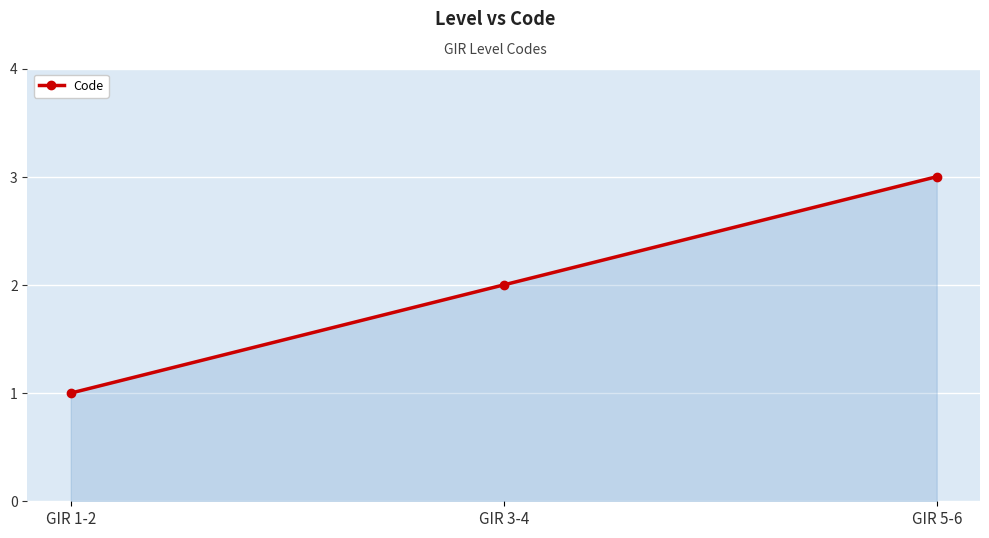

What is the value of the 1st point from the left?

1